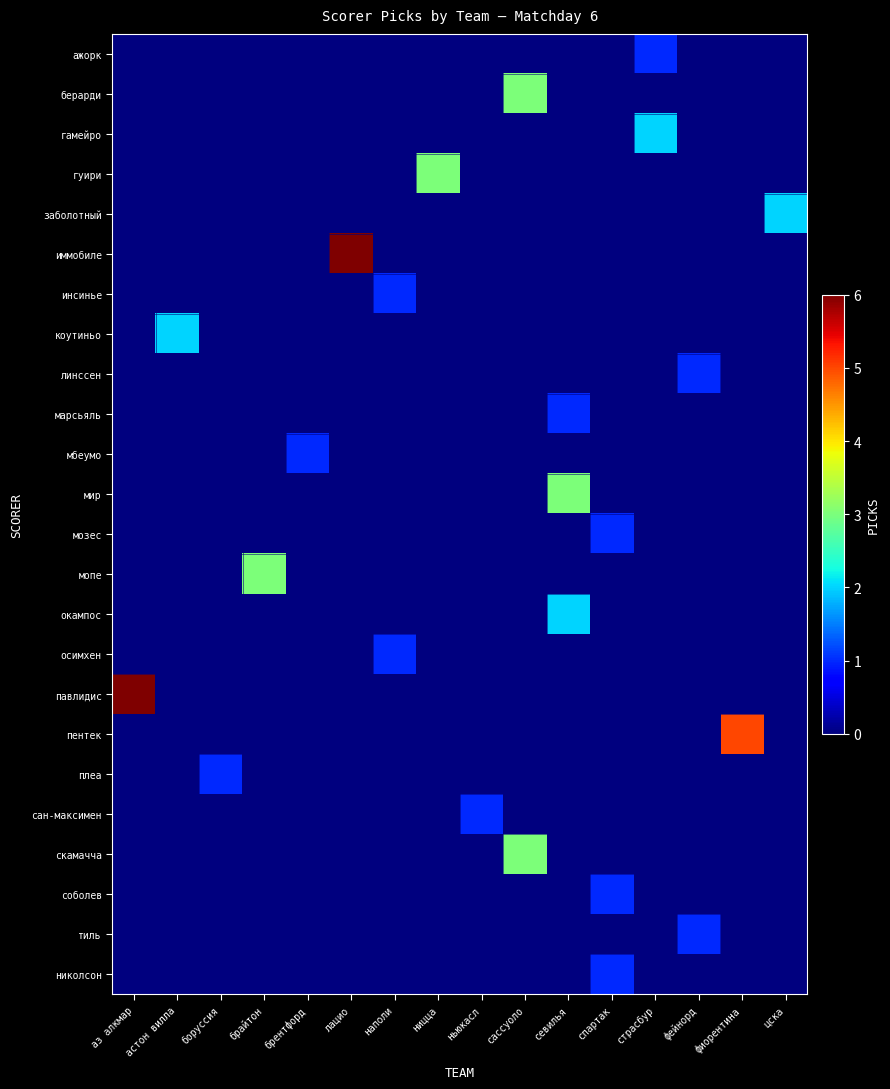

At how many categories does at least one series exceed 1?

10